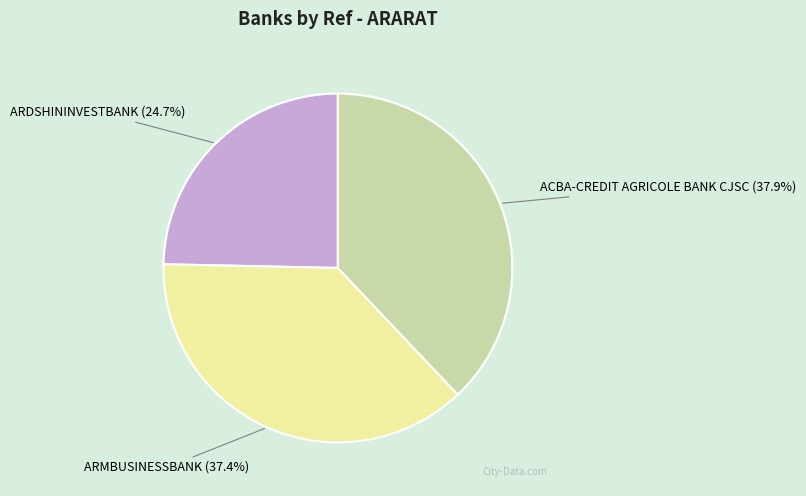

Rank the categories by value from highest to lowest.

ACBA-CREDIT AGRICOLE BANK CJSC, ARMBUSINESSBANK, ARDSHININVESTBANK